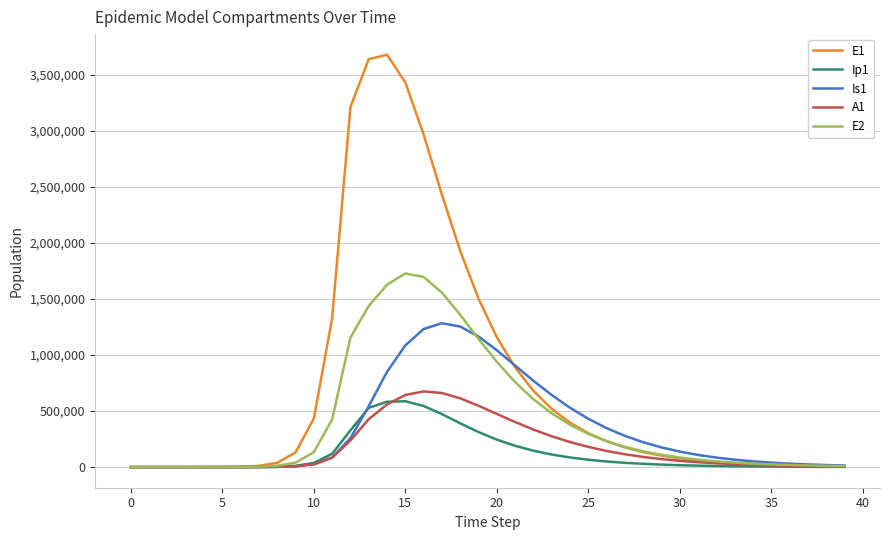

What is the highest value of the Is1 series?

1283898.9